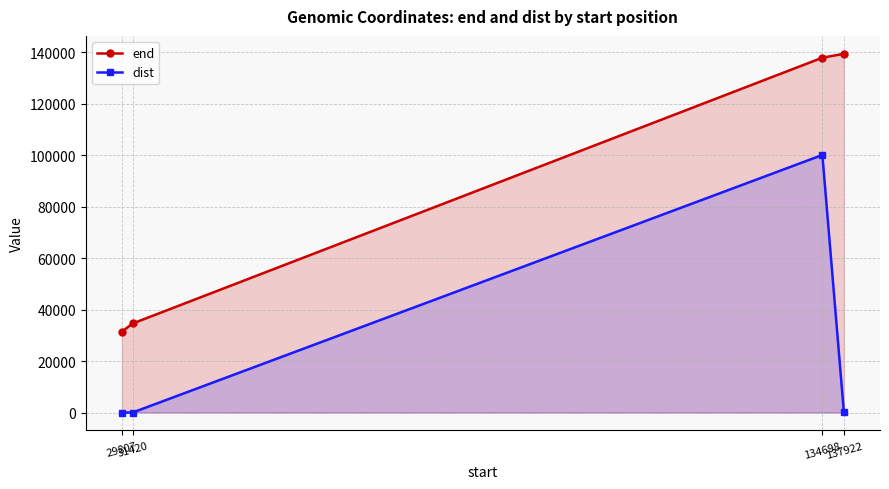

Which series has the largest total across all categories?

end